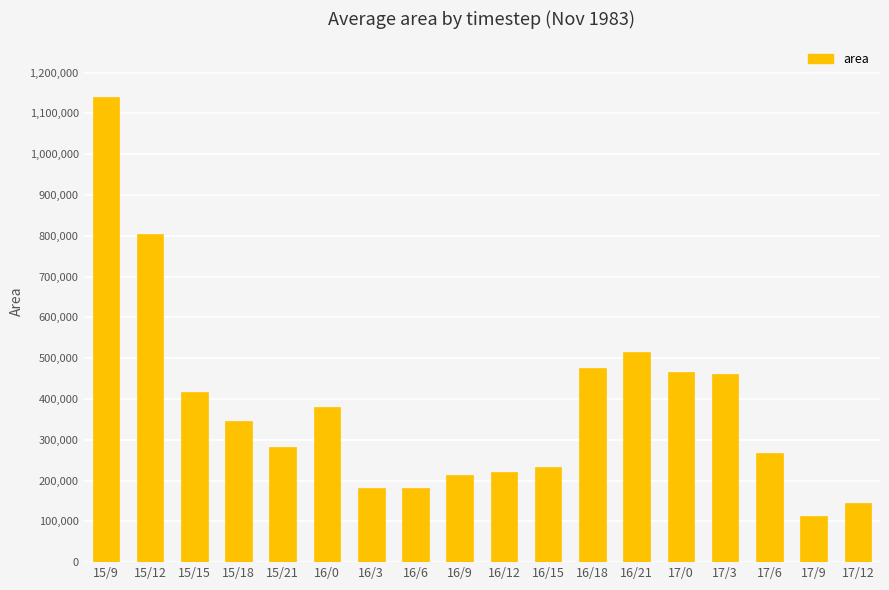

Is it true that the value at 15/9 is 1140000?

True